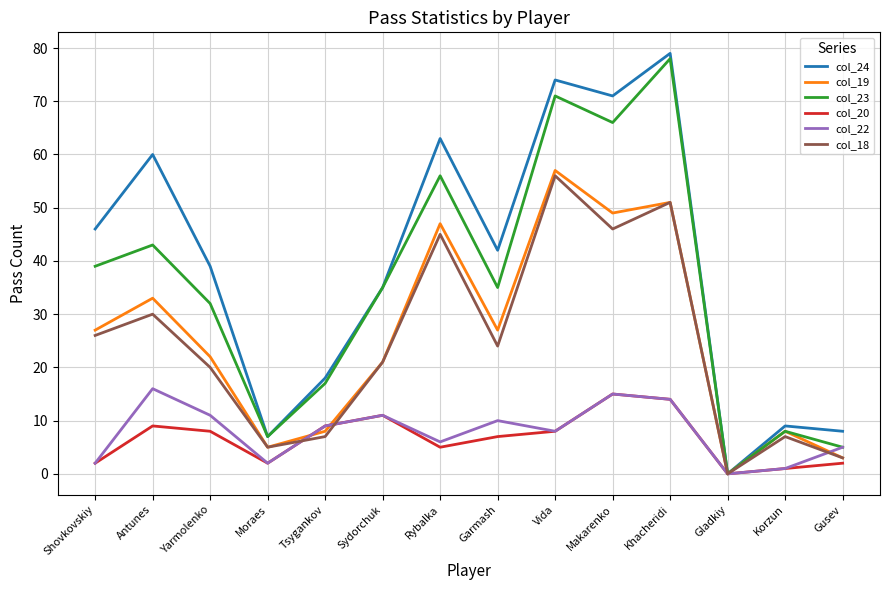

Between Antunes and Khacheridi, which series saw the biggest shift?

col_23